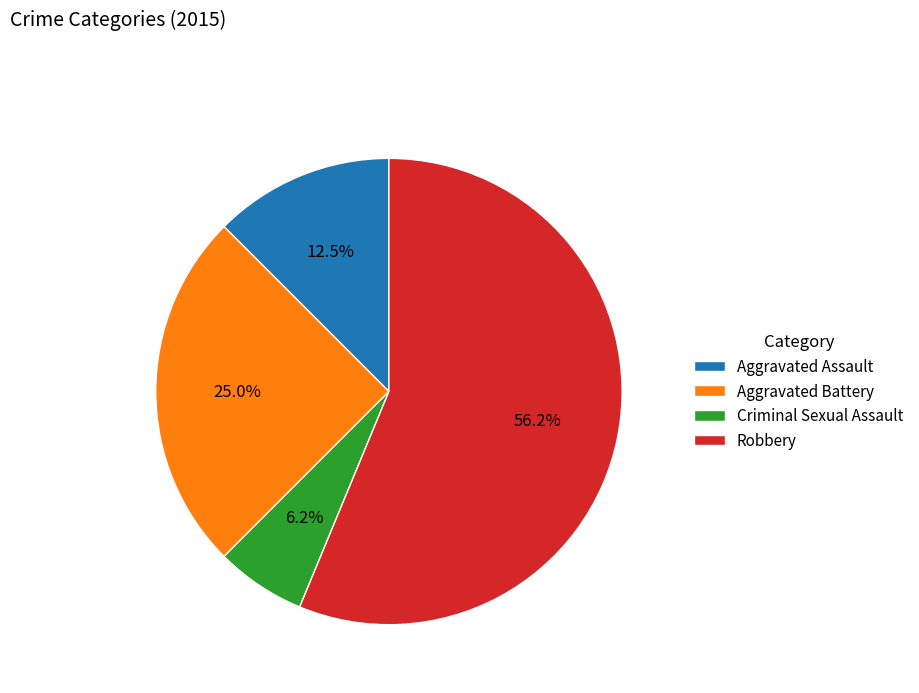

To the nearest percent, what is the combined percentage of Robbery and Aggravated Battery?

81%